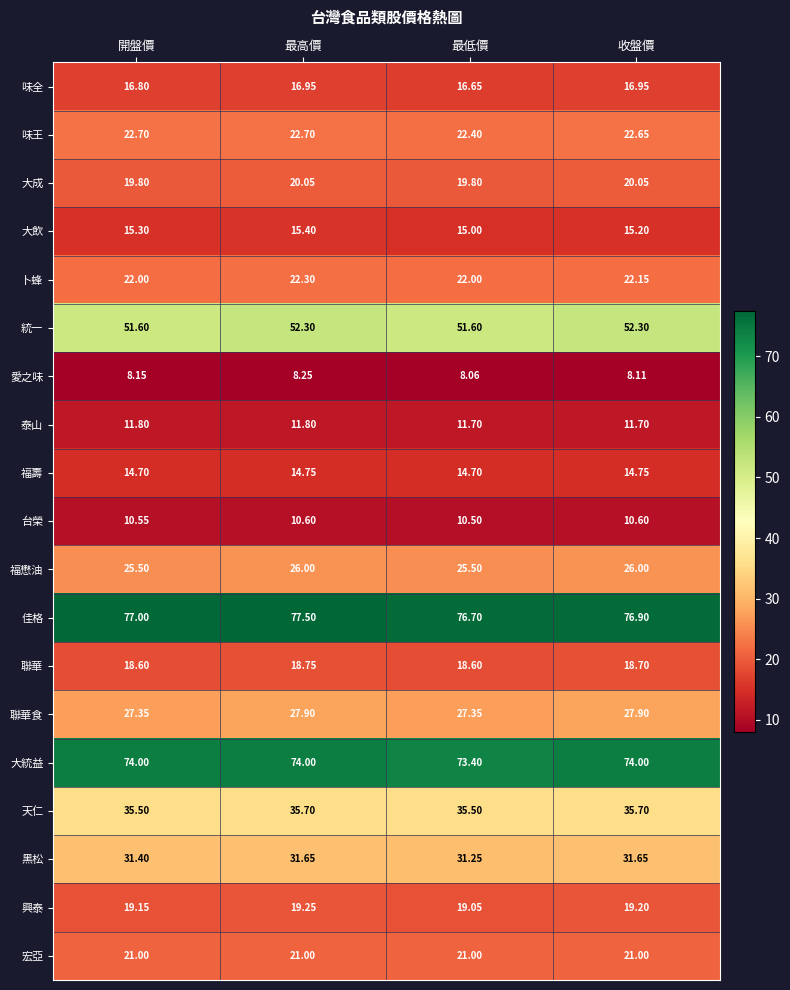

Which series has the largest total across all categories?

佳格